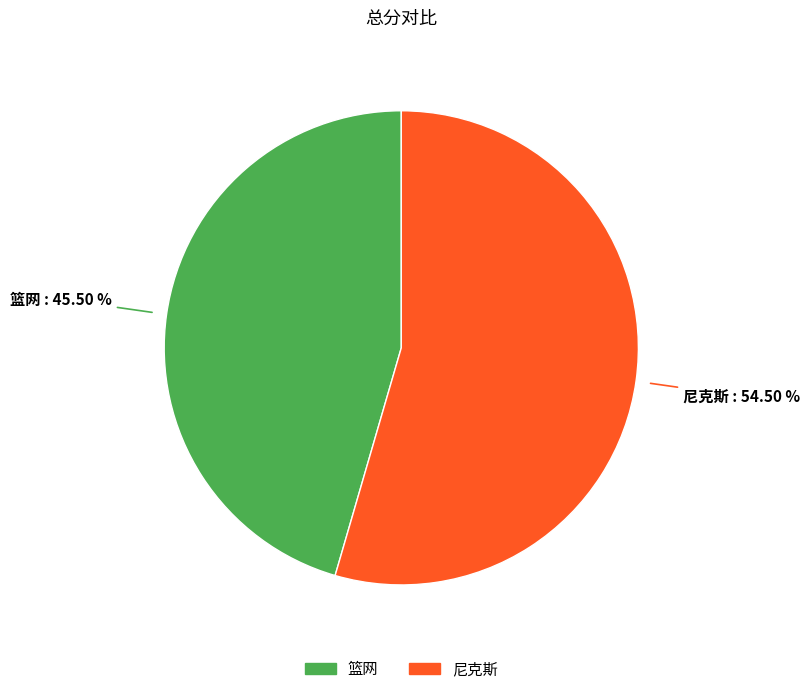

How many segments does this pie chart have?

2